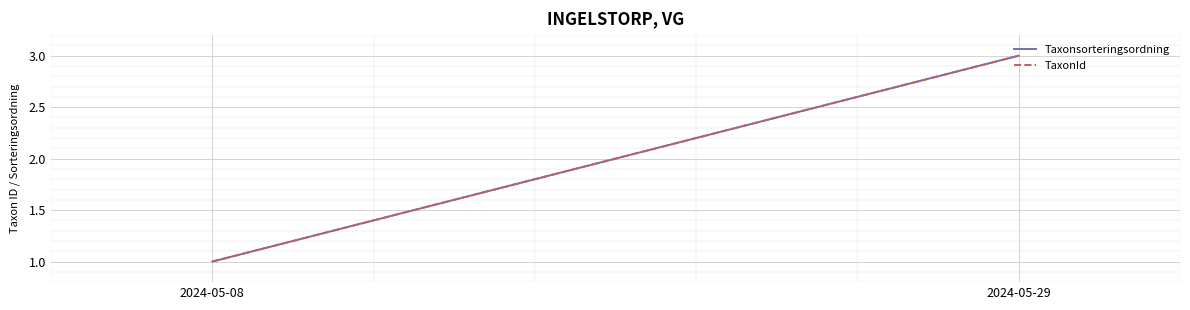

The TaxonId series shows 5 at 2024-05-29. True or false?

False